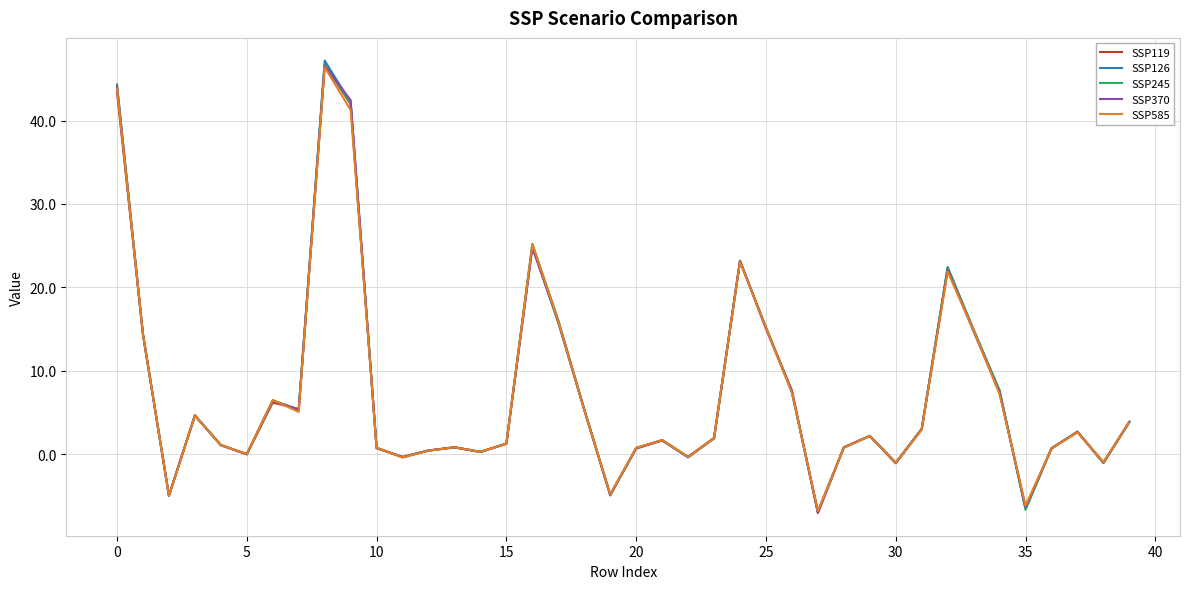

What is the minimum value for SSP370?

-7.0